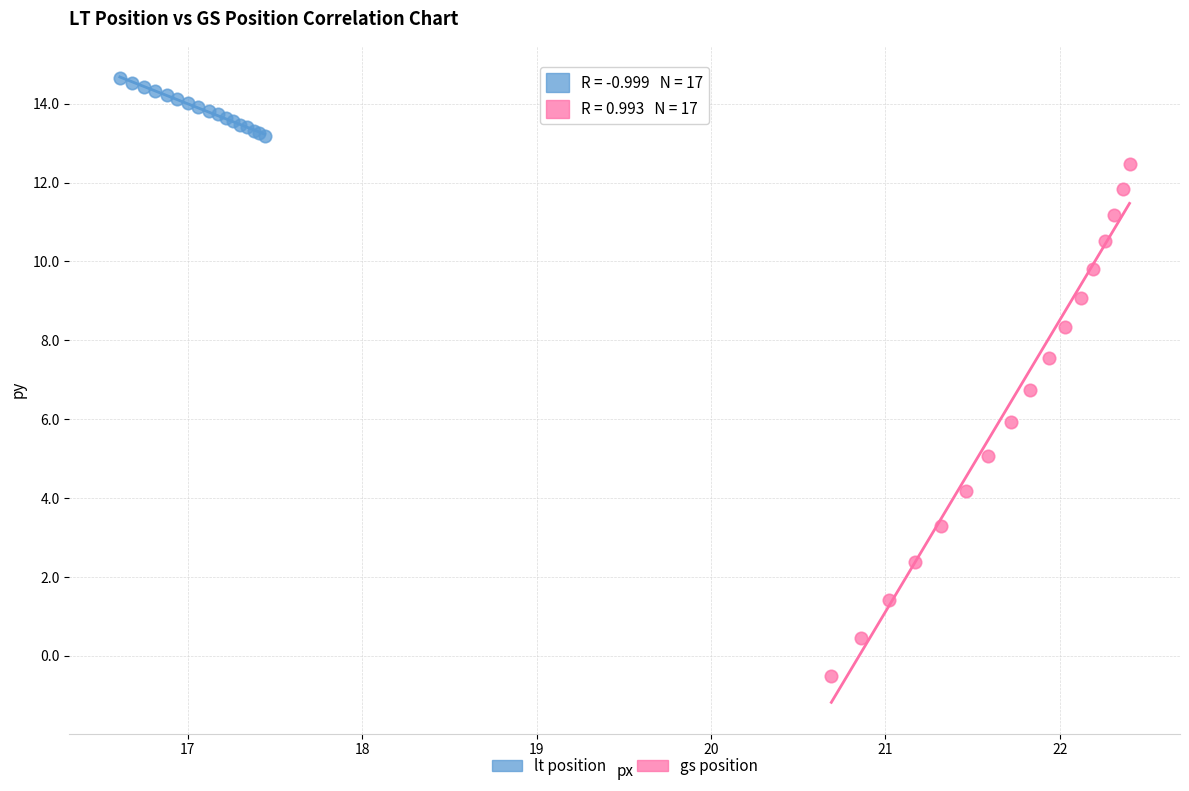

Which series has the widest spread of Y values?

gs position